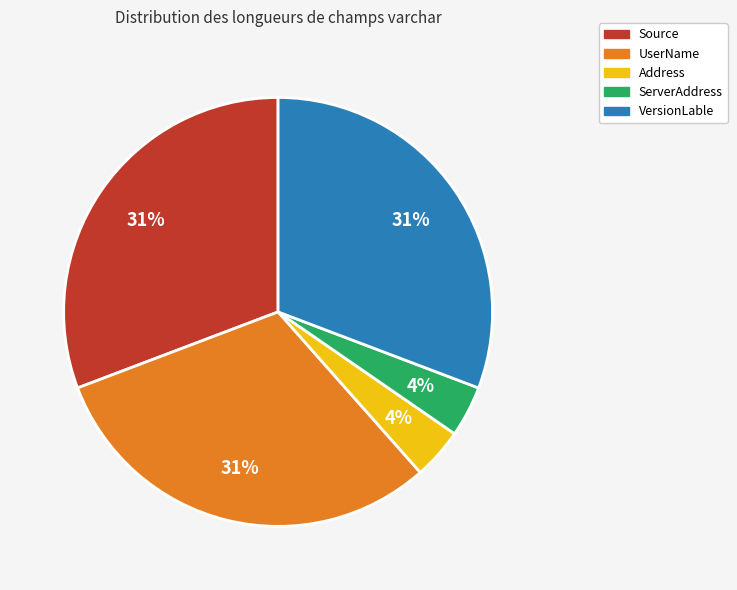

Is UserName the majority of the pie?

No